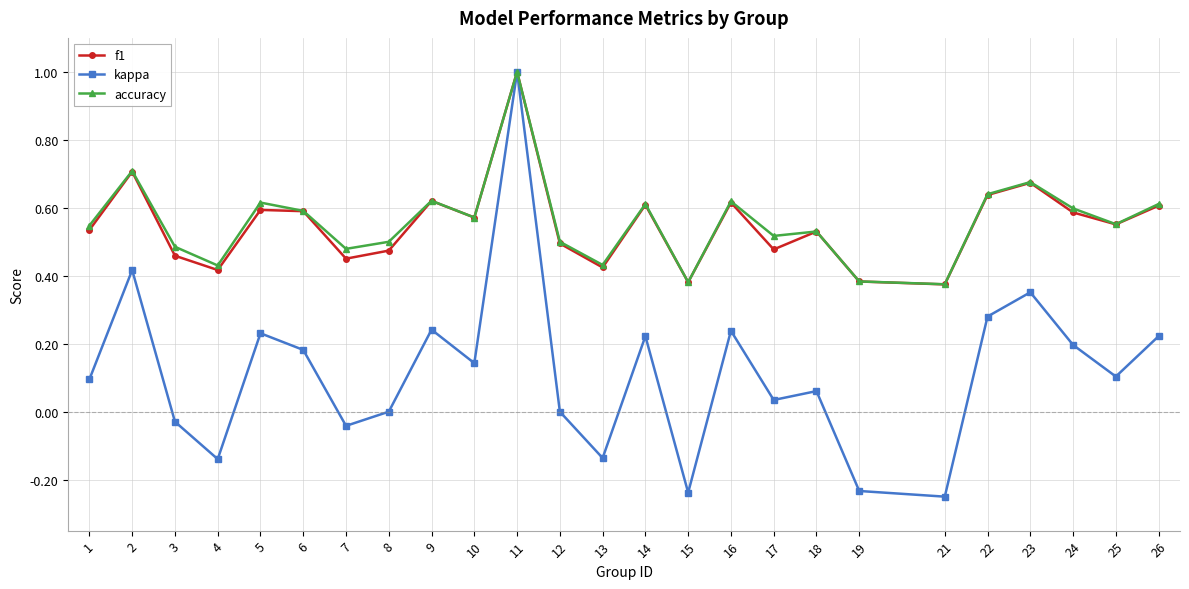

True or false: f1 has a value of 0.2 at 8.

False